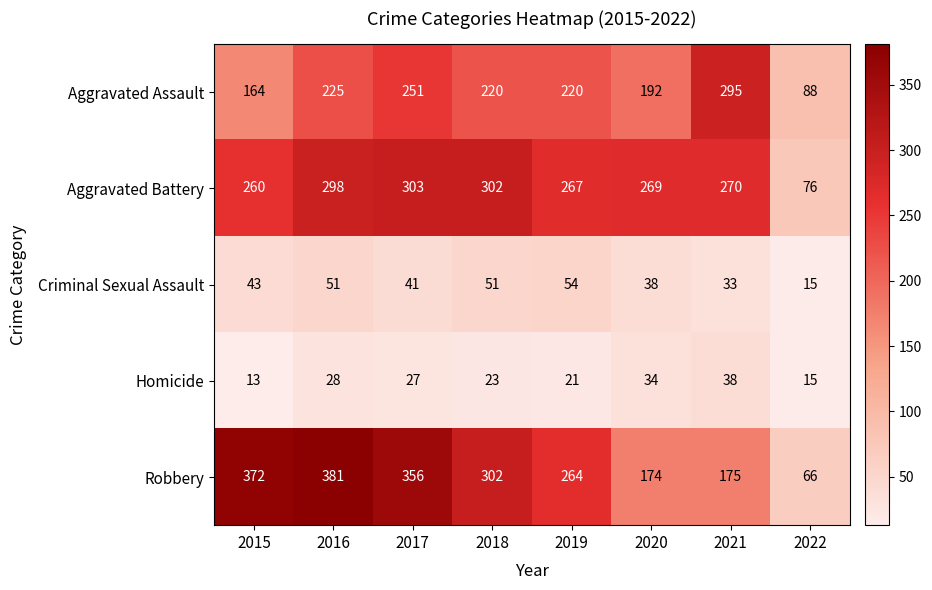

What is the difference between the Homicide values at 2015 and 2016?

15